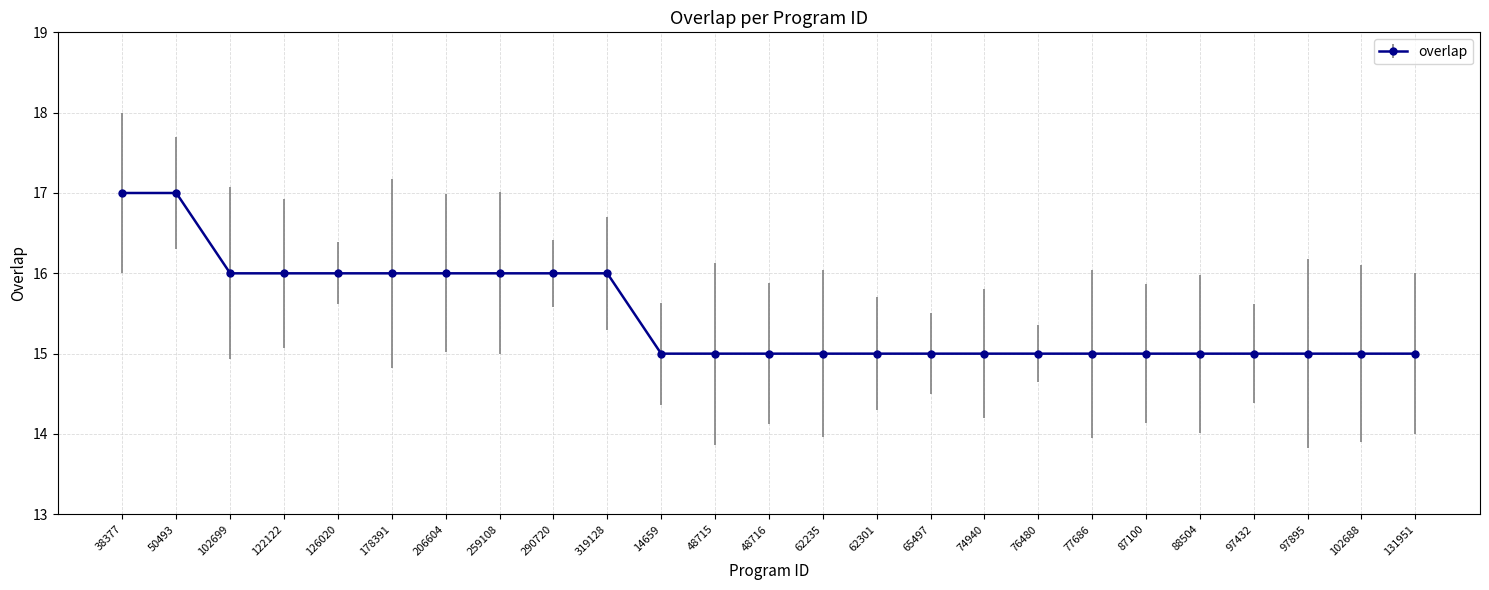

What is the maximum value shown in the chart?

17